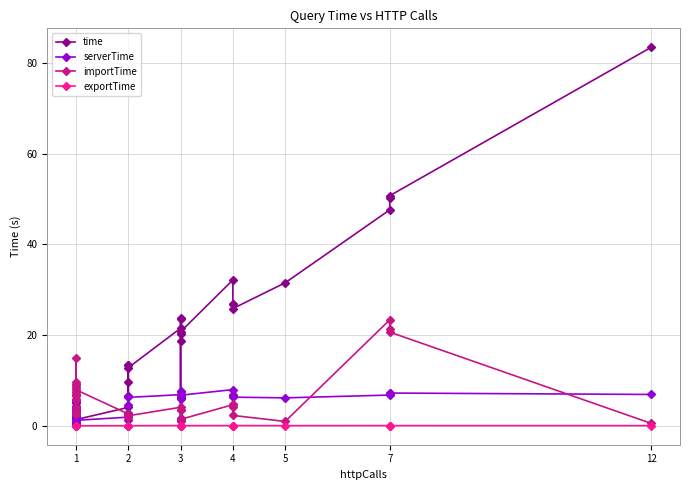

Reading right to left, list all the values displayed in this chart.

time: 83.5	50.7	50.1	47.6	31.5	25.9	26.9	26.9	32.2	20.7	20.3	18.8	6.1	23.7	23.5	21.5	12.8	9.6	2.8	13.4	13.3	4.1	1.4	3.5	5.6	1.9	4.2	5.2	0.2	0.4	0.8	0.4	1.7	5.5	2.4	3.2	2.3	2.9	4.3
serverTime: 6.9	7.2	7.1	6.8	6.2	6.3	6.7	6.7	8.0	6.7	6.4	6.0	1.8	7.6	7.5	6.9	6.3	4.6	1.2	6.5	6.5	1.9	1.2	3.4	5.5	1.7	4.0	5.1	0.0	0.2	0.6	0.2	1.5	5.3	2.3	3.1	2.1	2.7	4.0
importTime: 0.5	20.7	21.4	23.4	1.0	2.3	4.9	4.2	4.7	1.4	1.1	1.0	1.2	3.6	3.4	4.1	2.2	2.3	2.2	2.0	1.8	2.6	8.0	8.3	8.9	2.9	2.7	2.7	5.9	4.2	3.3	6.9	7.0	5.6	6.5	14.9	9.3	9.7	7.5
exportTime: 0.0	0.0	0.0	0.0	0.0	0.1	0.0	0.1	0.0	0.0	0.0	0.0	0.0	0.0	0.1	0.1	0.0	0.0	0.0	0.0	0.0	0.0	0.0	0.0	0.0	0.0	0.0	0.0	0.0	0.0	0.0	0.0	0.0	0.0	0.0	0.0	0.0	0.0	0.0